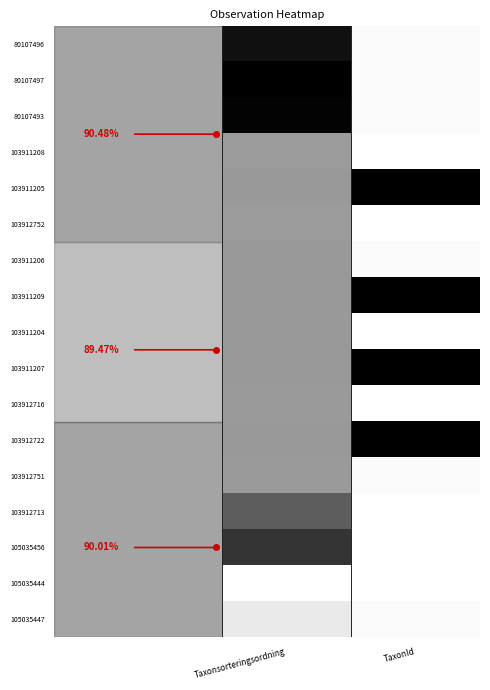

Which category has the highest value in the 105035456 series?

Taxonsorteringsordning